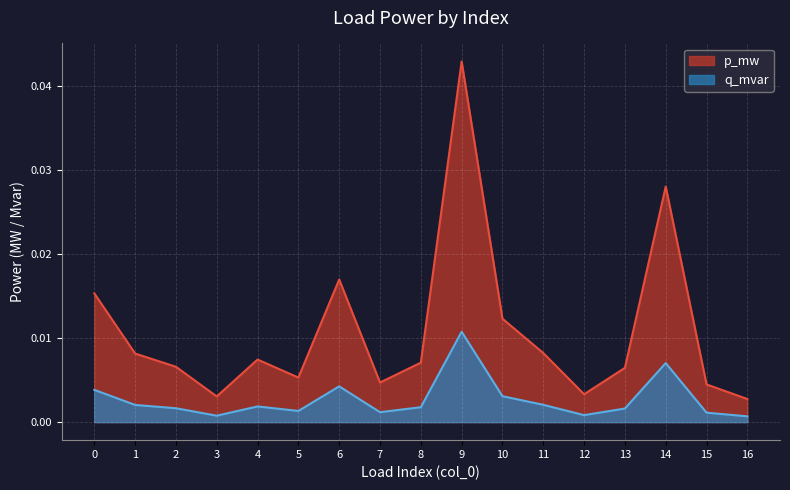

Which series has the widest spread of values?

p_mw